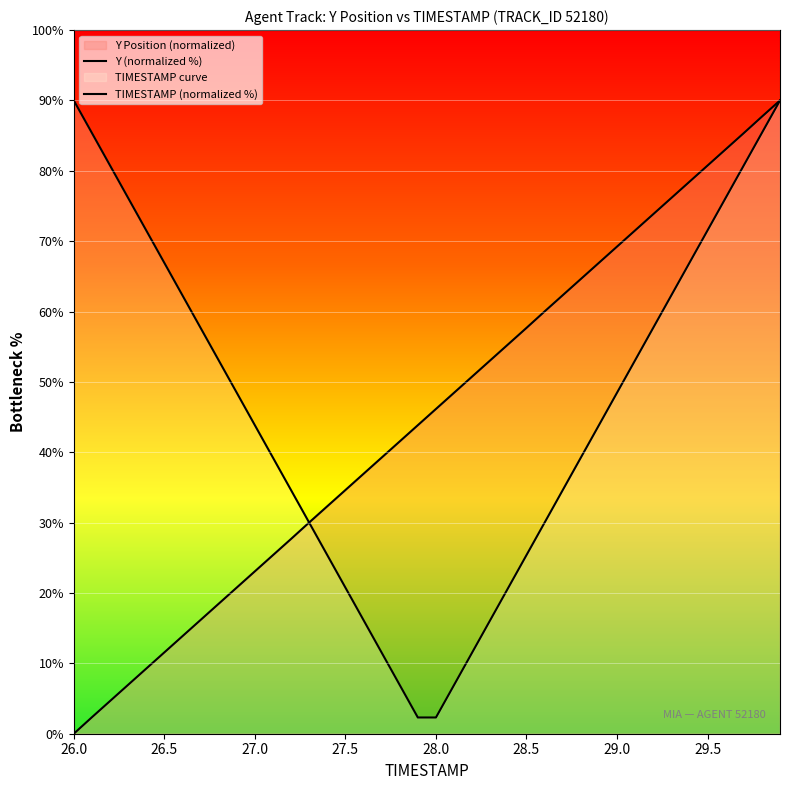

How many distinct data groups are displayed?

2